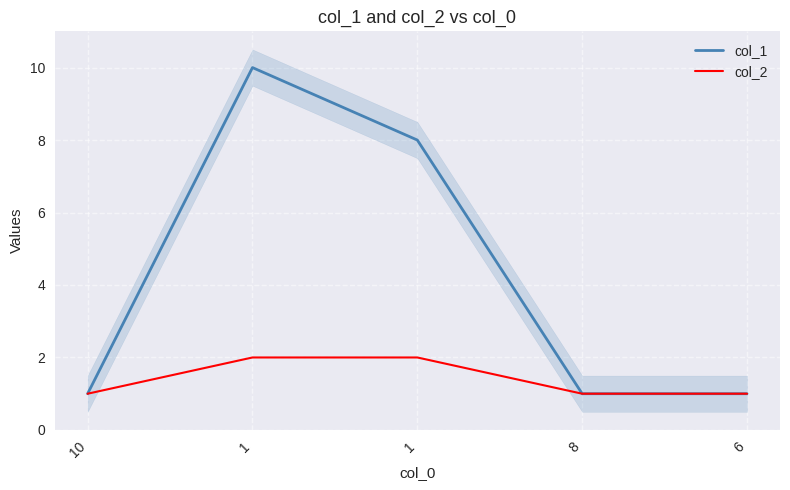

At which category is the sum across all series the highest?

1